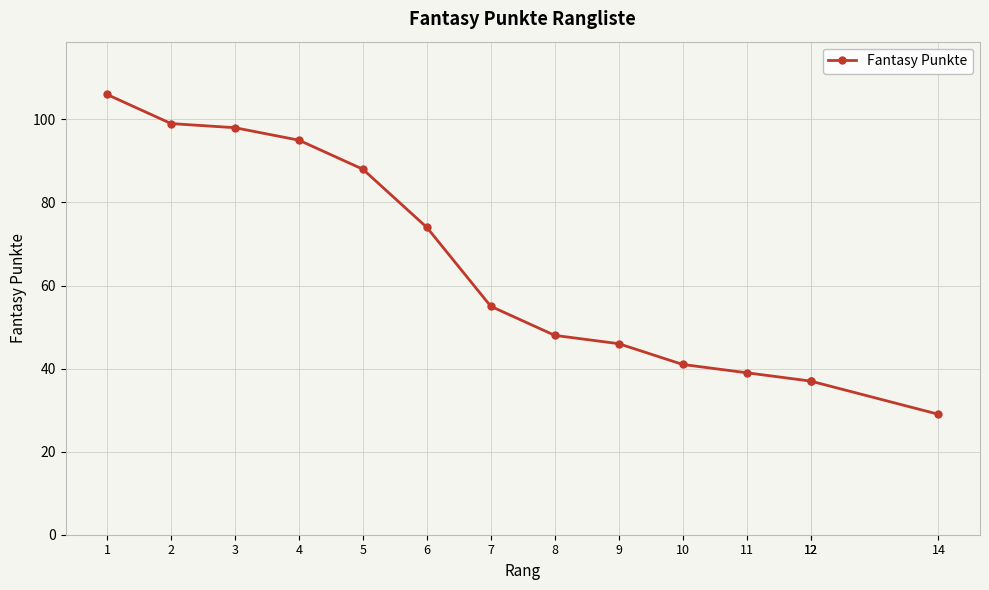

The chart shows a value of 138 at 3. True or false?

False